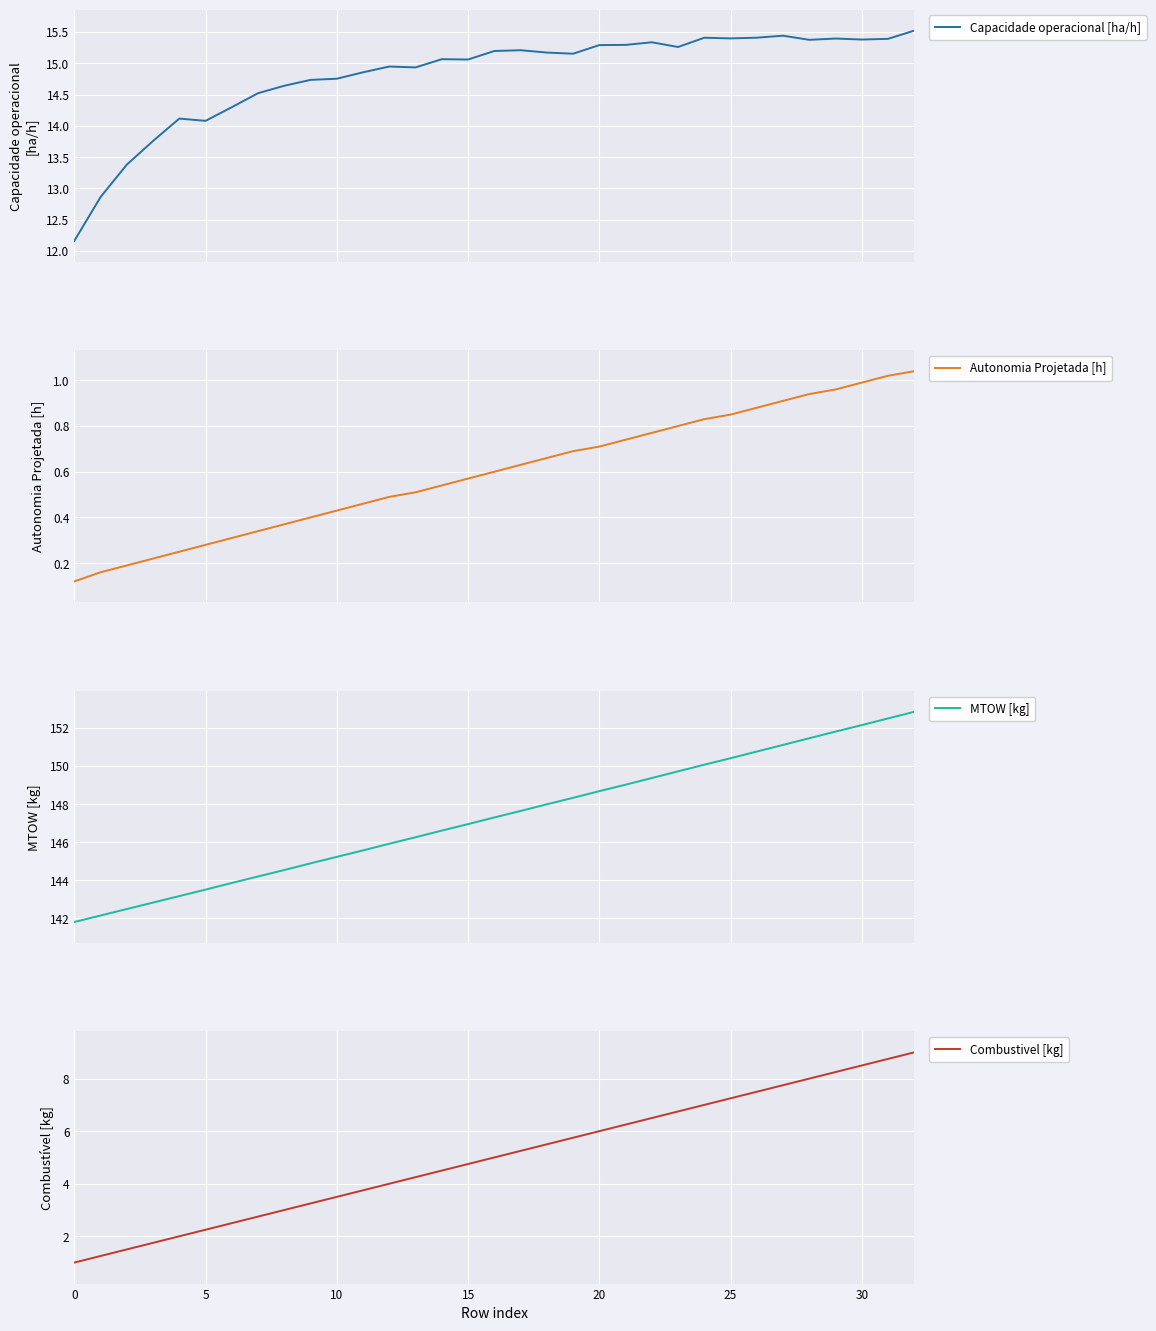

Is this an area chart (filled region under the line)?

No